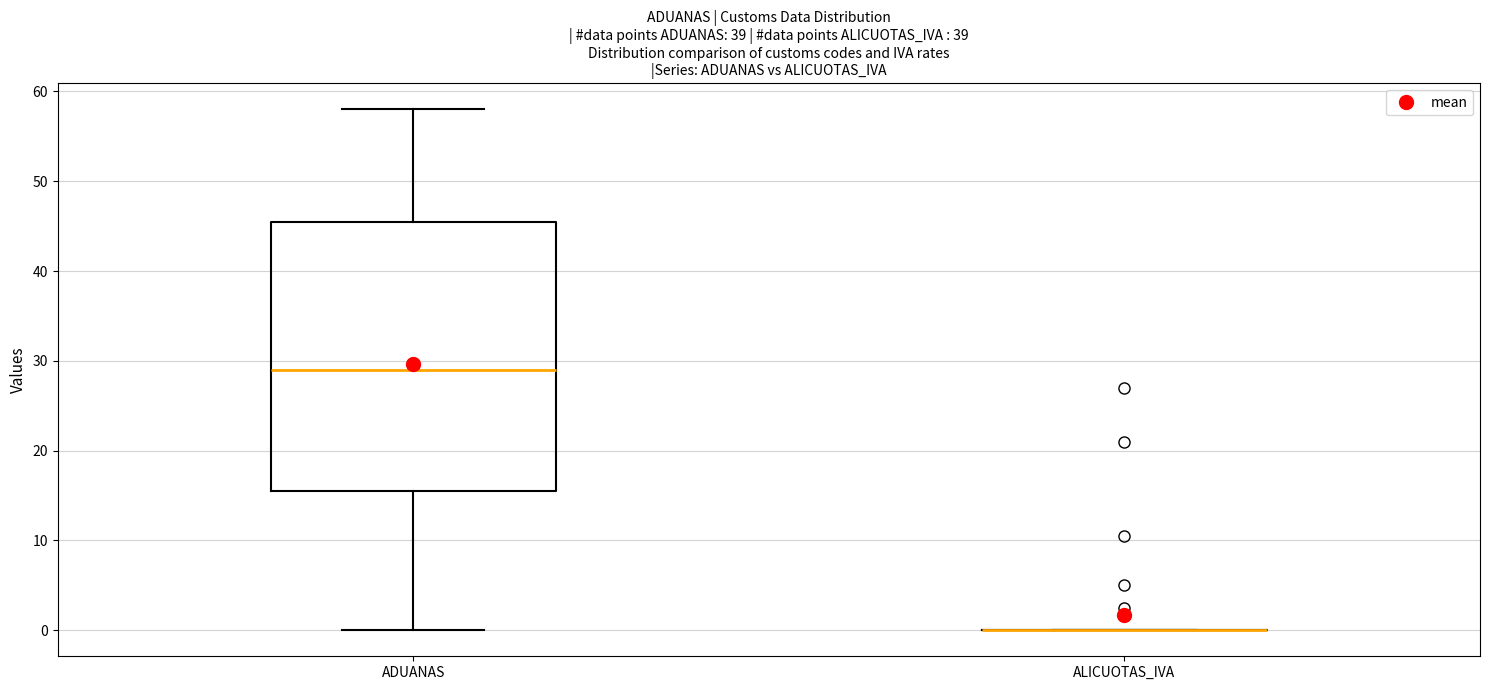

Reading left to right, read every box against the y-axis: the position of its median line, the range the box covers, and the ends of its whiskers. The values are not printed on the chart, so give them approximately, as read against the axis.

ADUANAS: median 29, box 16 to 46, whiskers 0 to 58
ALICUOTAS_IVA: box collapsed to a line at 0, whiskers 0 to 0